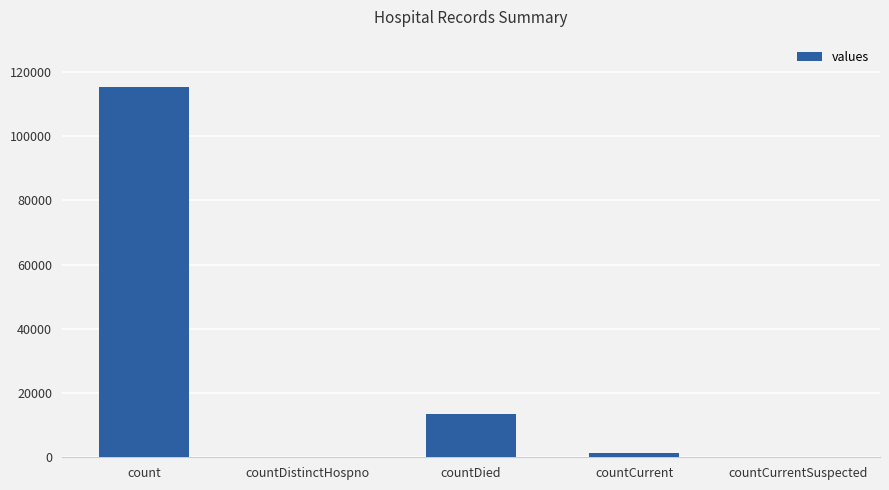

What is the sum of all values?

130105